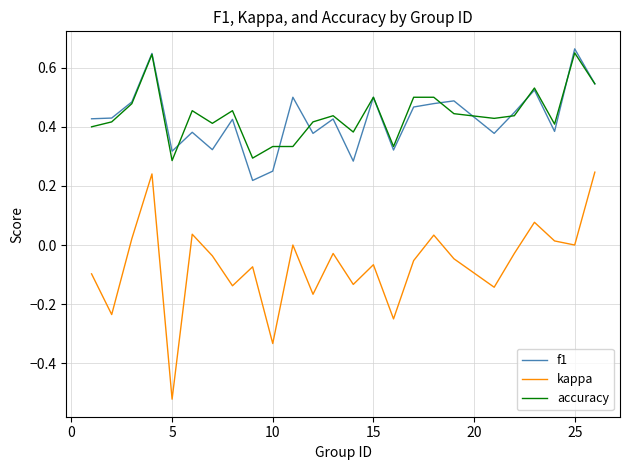

True or false: accuracy and kappa cross at least once.

False